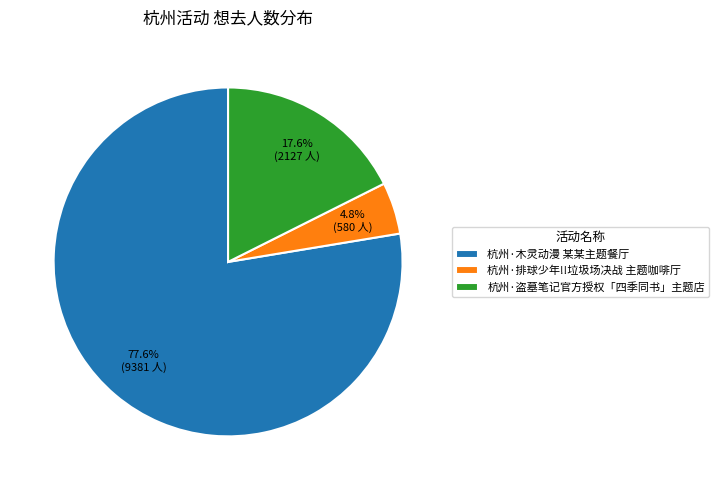

Is the sum of 杭州·木灵动漫 某某主题餐厅 and 杭州·盗墓笔记官方授权「四季同书」主题店 greater than half?

Yes